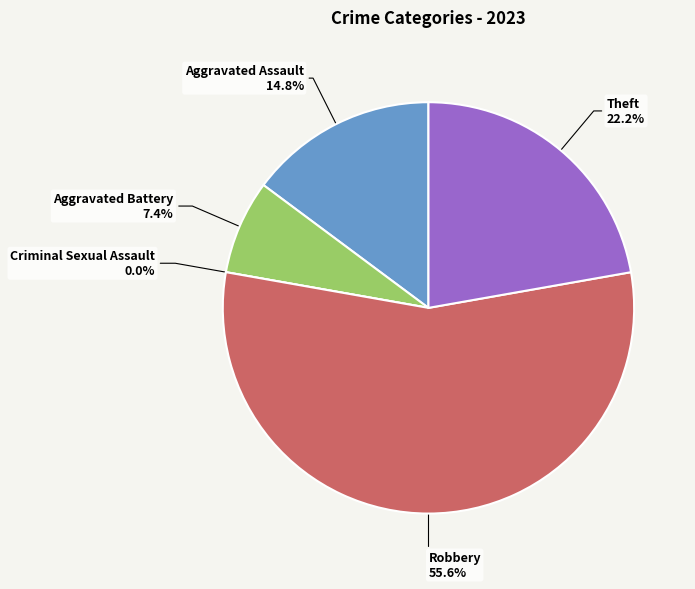

To the nearest percent, what is the difference between the Theft and Aggravated Assault slice percentages?

7%